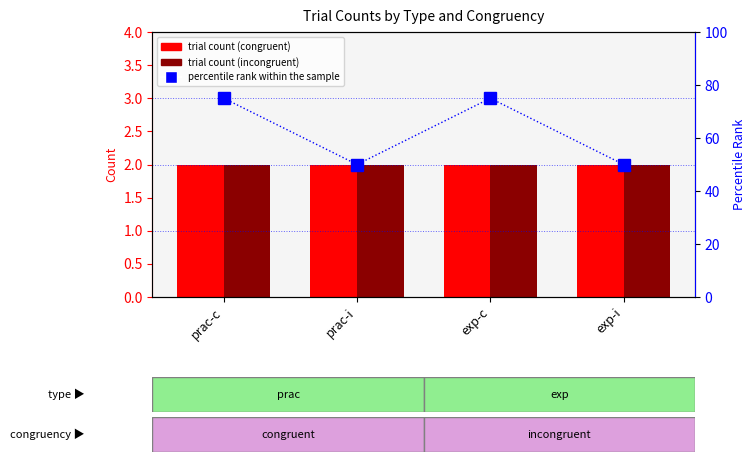

Between exp-c and exp-i, which series saw the biggest shift?

percentile rank within the sample